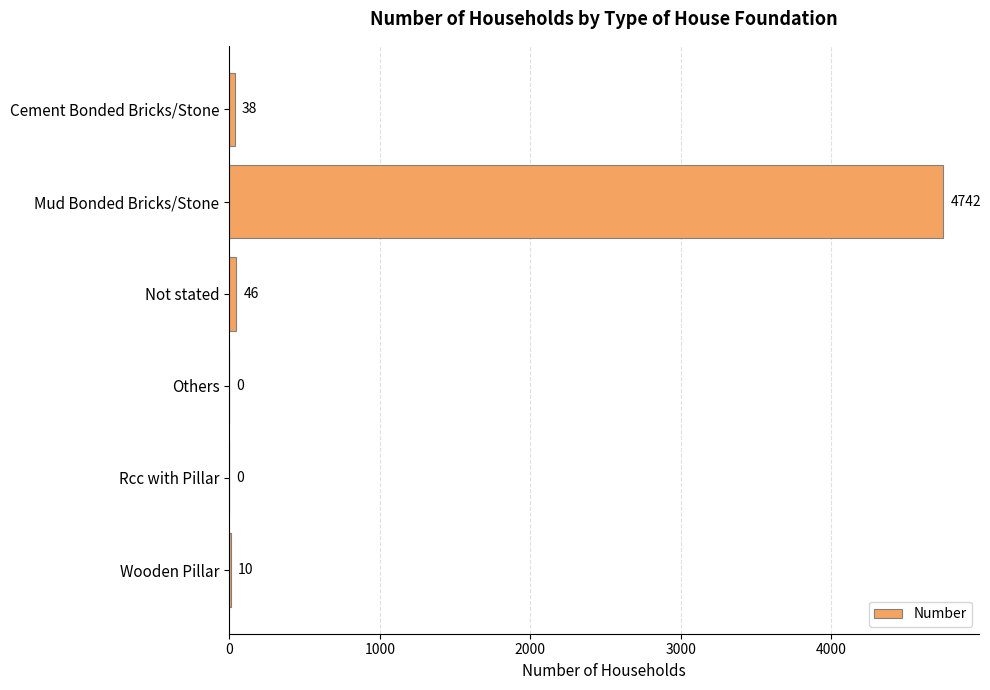

Is it true that the value at Mud Bonded Bricks/Stone is 2143?

False